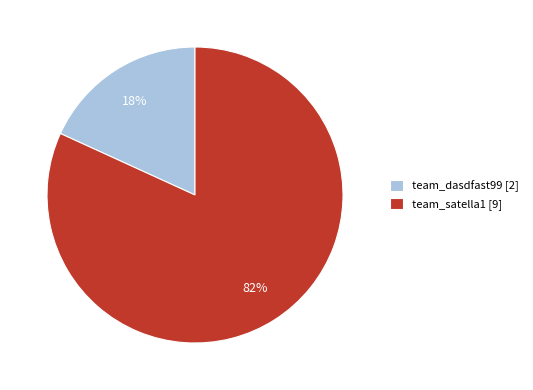

What is the largest slice in the pie chart?

team_satella1